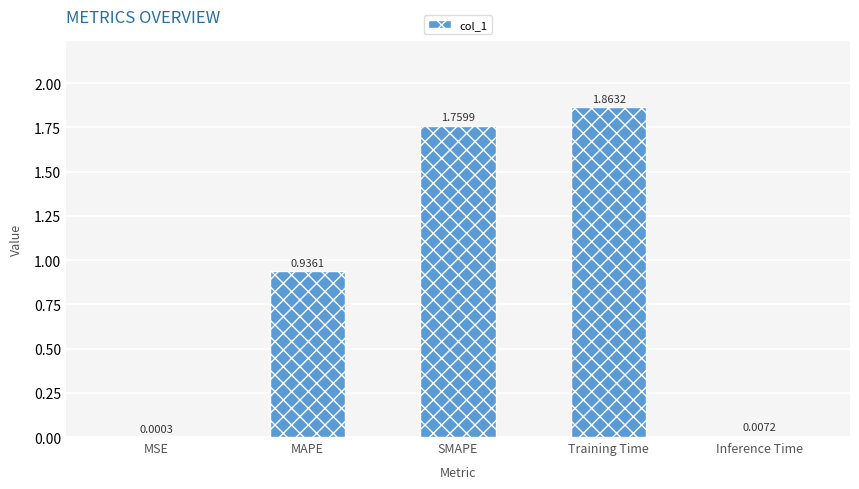

At which category does the chart reach its peak across all series?

Training Time